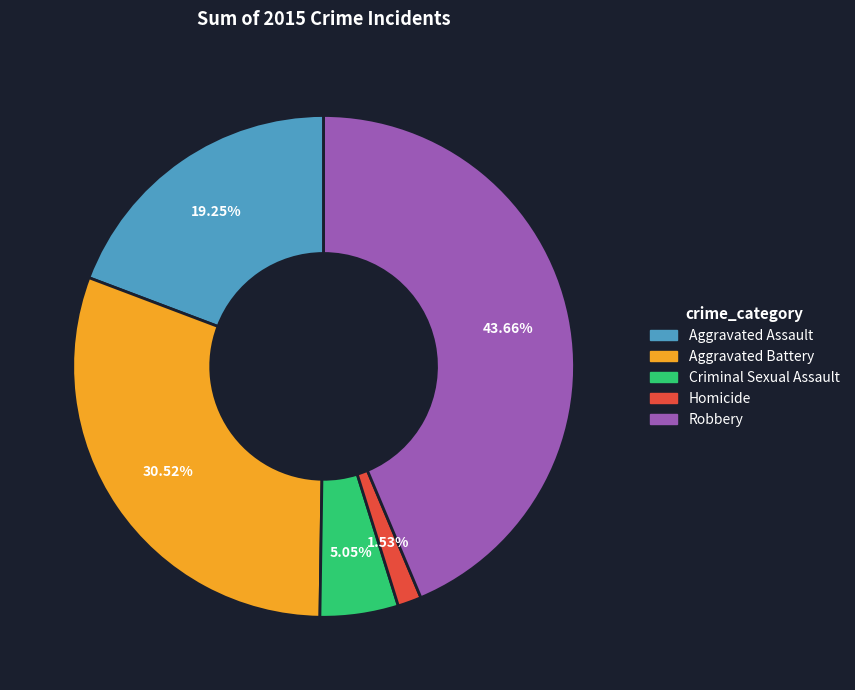

How many slices are in this pie chart?

5